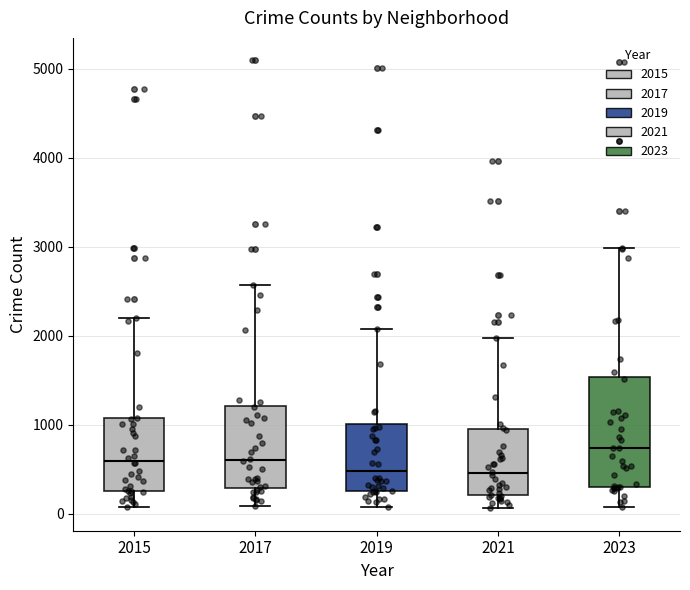

Reading left to right, read every box against the y-axis: the position of its median line, the range the box covers, and the ends of its whiskers. The values are not printed on the chart, so give them approximately, as read against the axis.

2015: median 600, box 300 to 1100, whiskers 100 to 2200
2017: median 600, box 300 to 1200, whiskers 100 to 2600
2019: median 500, box 300 to 1000, whiskers 100 to 2100
2021: median 500, box 200 to 900, whiskers 100 to 2000
2023: median 700, box 300 to 1500, whiskers 100 to 3000